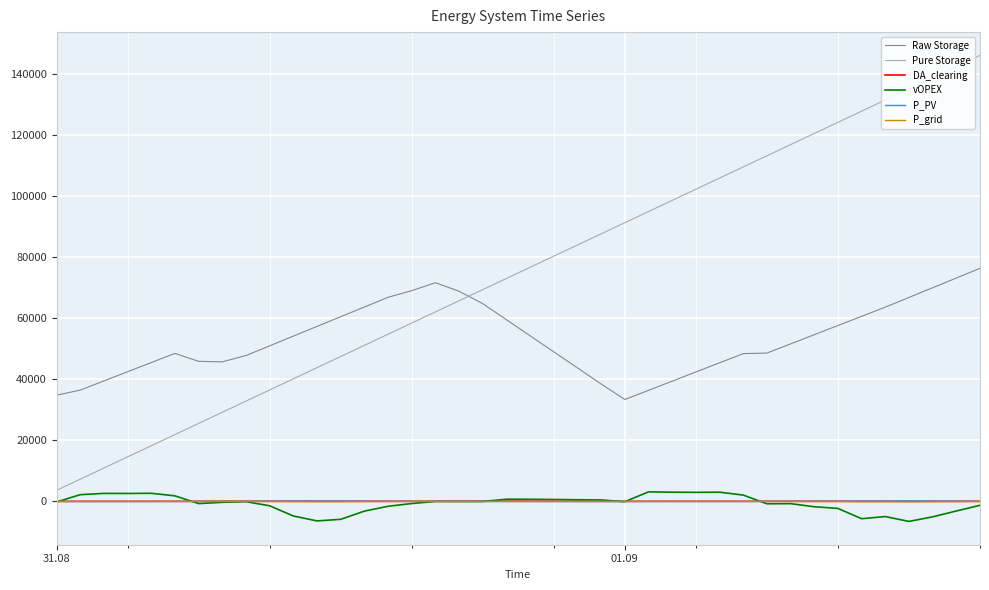

What is the highest value of the Raw Storage series?

76368.5